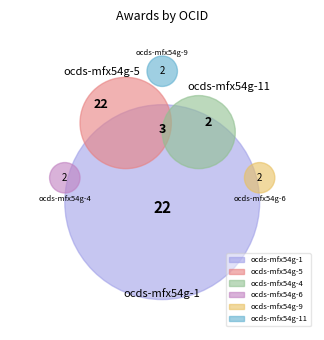

Combined, do ocds-mfx54g-11 and ocds-mfx54g-1 account for over 50%?

Yes